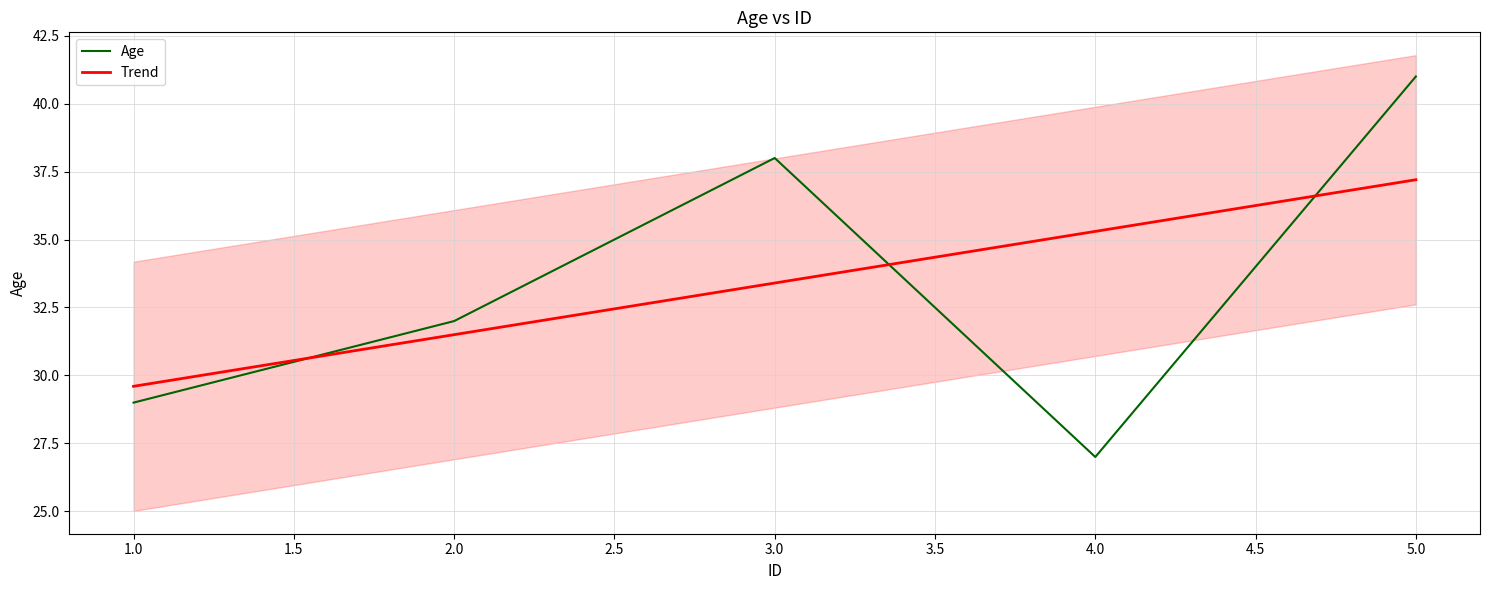

Rank the categories by Trend value from highest to lowest.

5.0, 4.0, 3.0, 2.0, 1.0